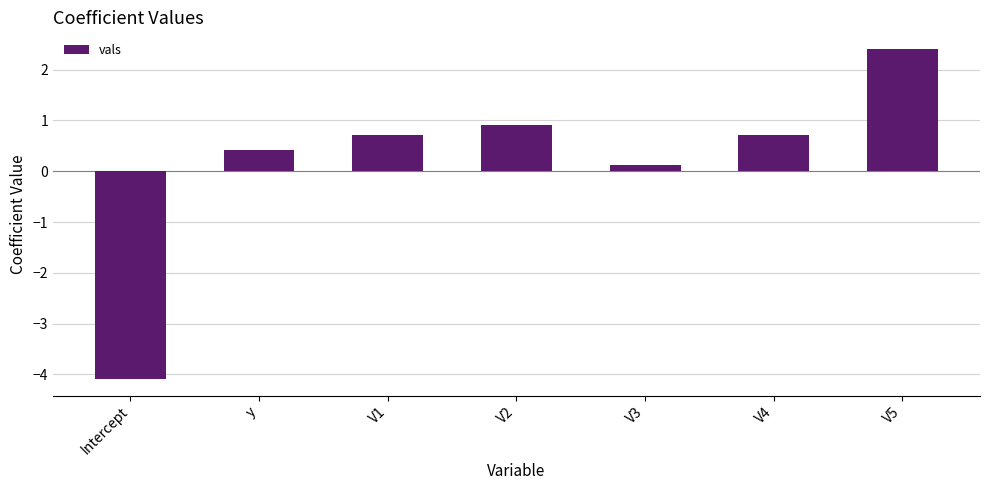

Reading left to right, extract all data points from this chart.

-4.1	0.4	0.7	0.9	0.1	0.7	2.4